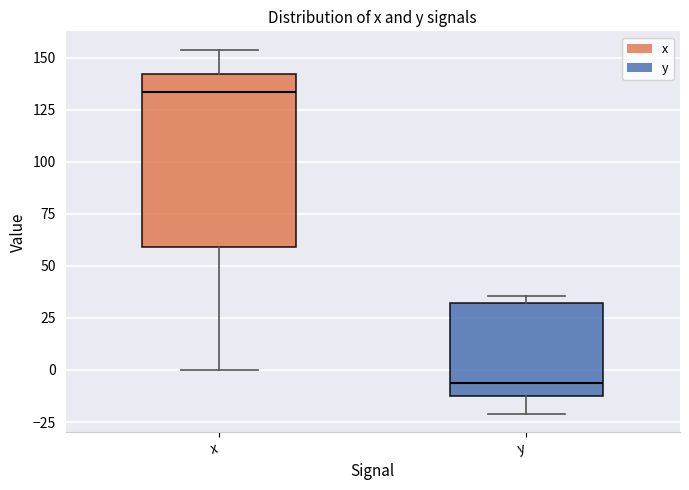

Which box has the lowest median line?

y